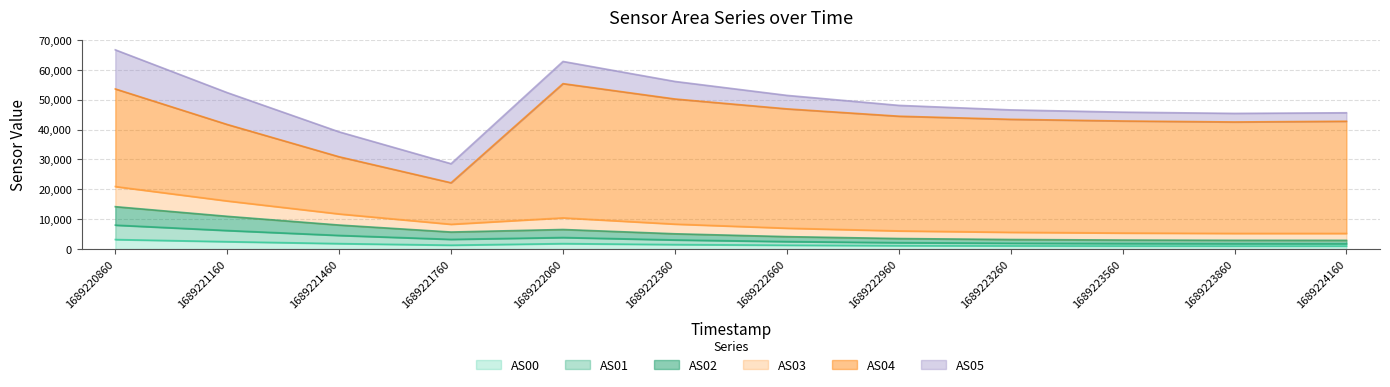

The AS00 series shows 1020 at 1689223560. True or false?

True